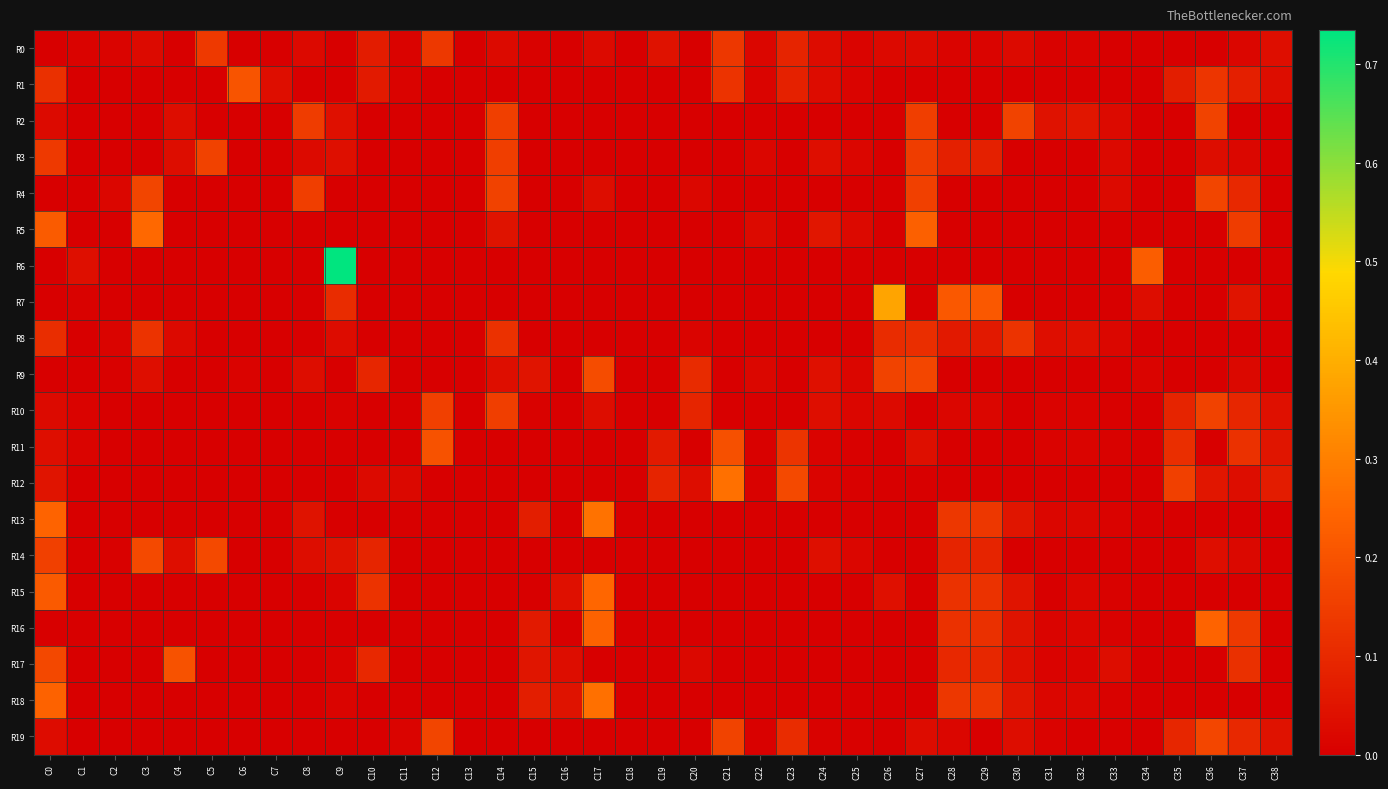

Rank the categories by R8 value from lowest to highest.

C1, C5, C6, C7, C8, C10, C11, C12, C13, C15, C16, C17, C18, C19, C21, C22, C23, C24, C25, C34, C35, C36, C37, C38, C2, C20, C33, C4, C9, C31, C32, C29, C28, C26, C0, C27, C14, C3, C30